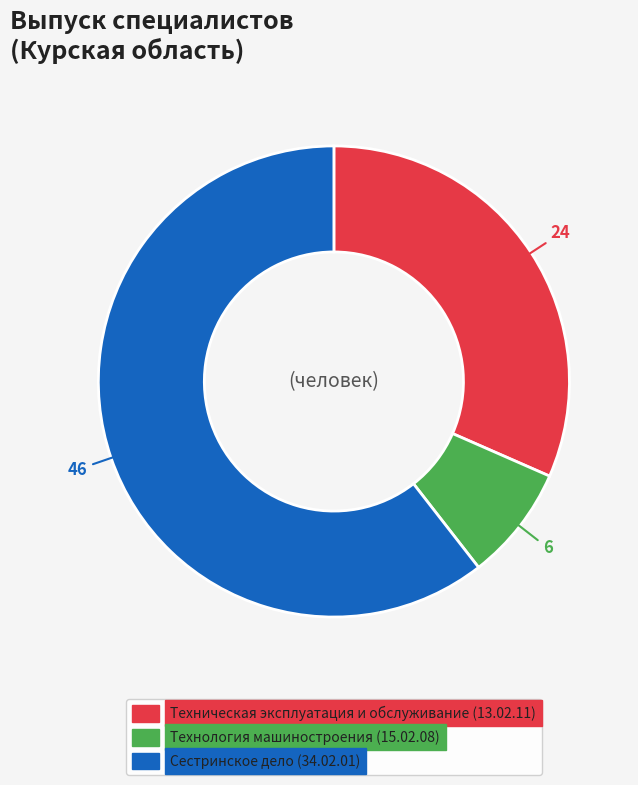

Does Сестринское дело (34.02.01) account for over 50% of the chart?

Yes